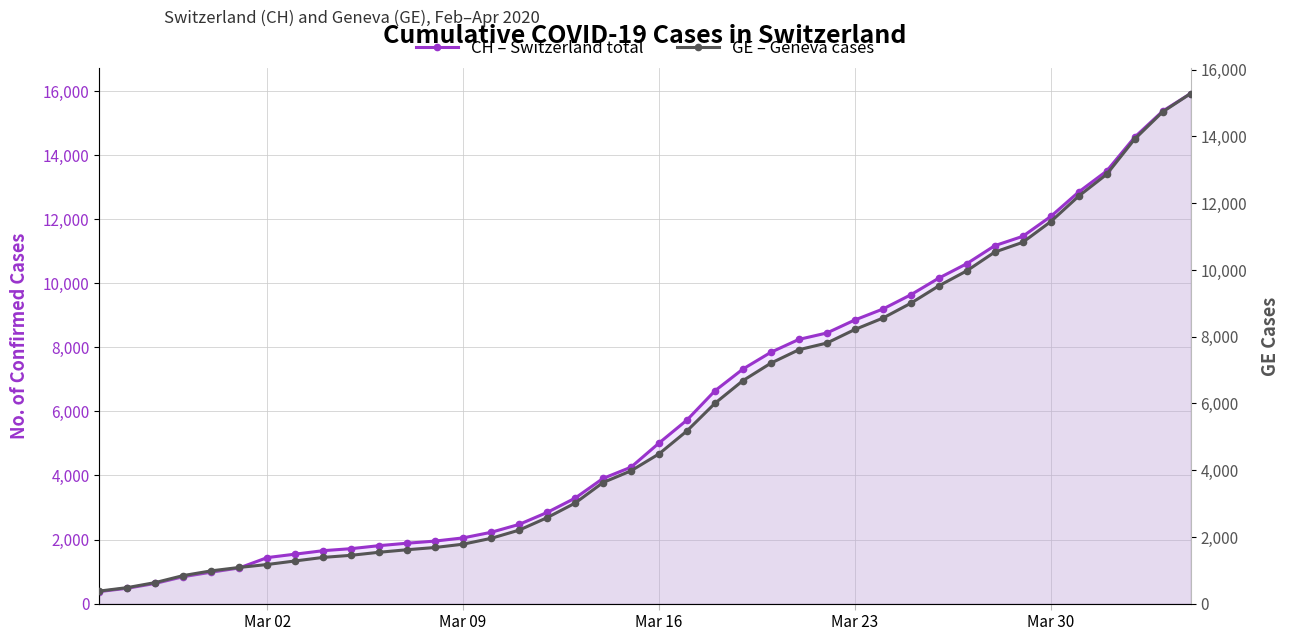

What is the average value of the GE – Geneva cases series?

5641